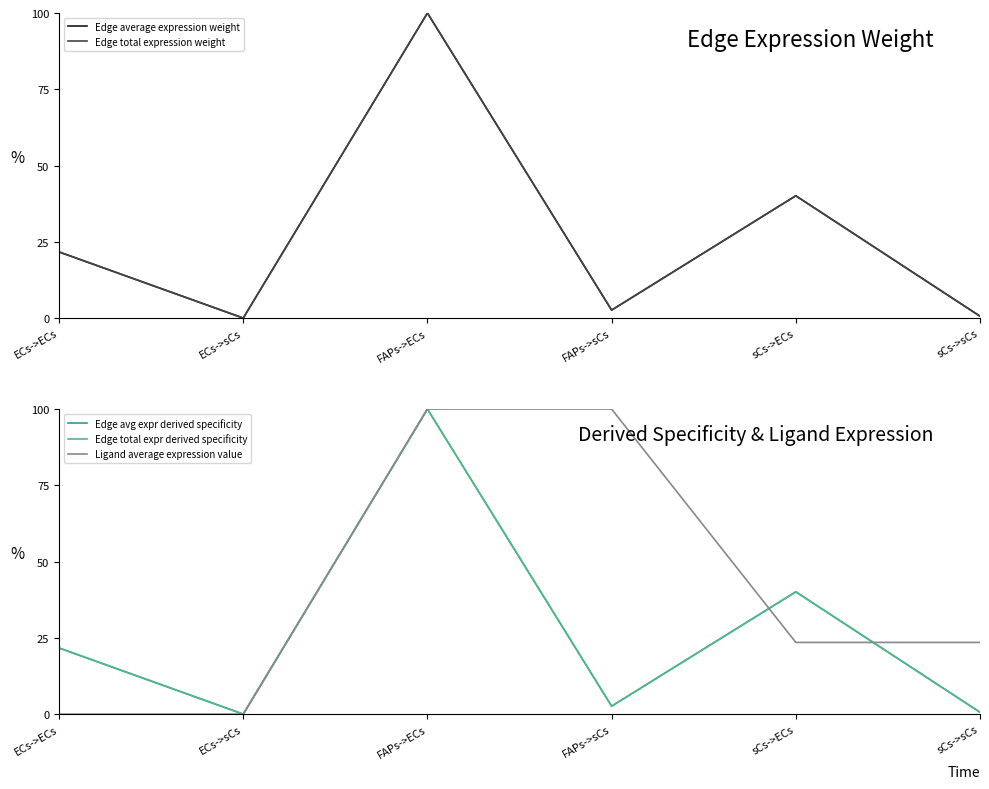

What are all the series names shown in the legend?

Edge average expression weight, Edge total expression weight, Edge avg expr derived specificity, Edge total expr derived specificity, Ligand average expression value